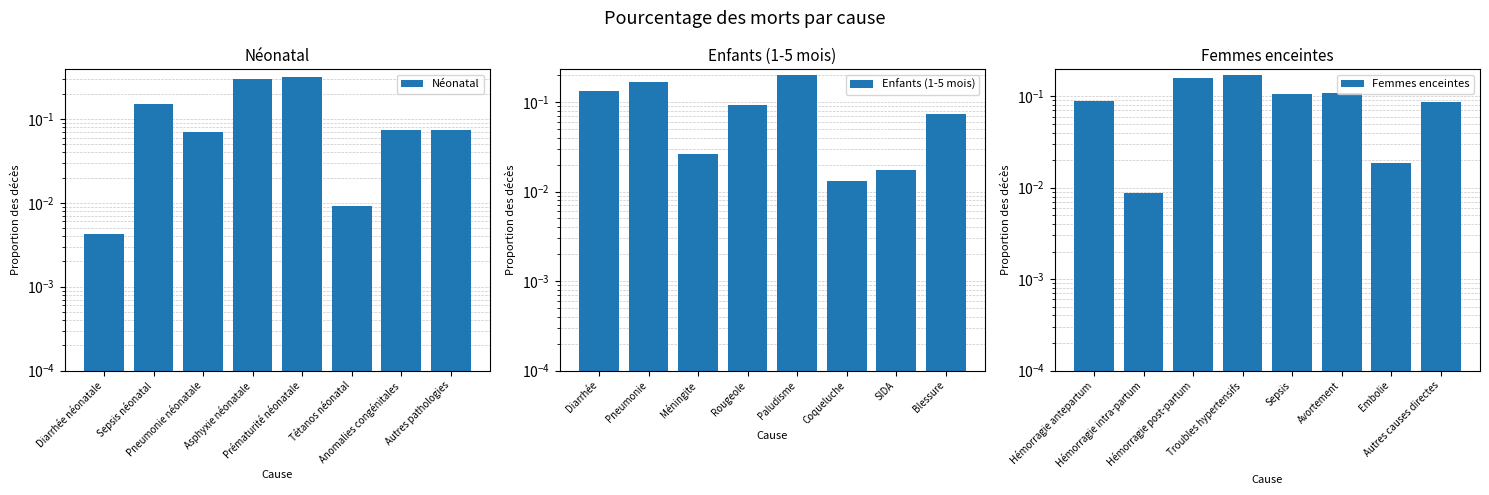

What is the label of the 8th bar from the left?

Autres pathologies